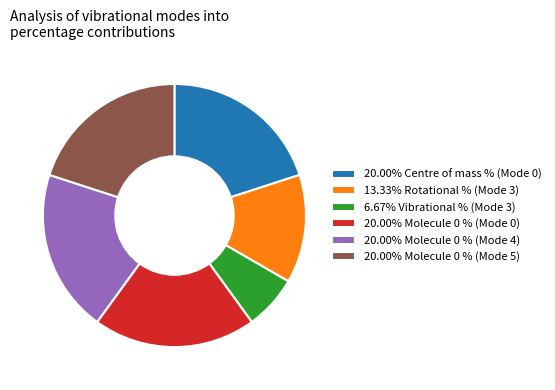

How many segments does this pie chart have?

6